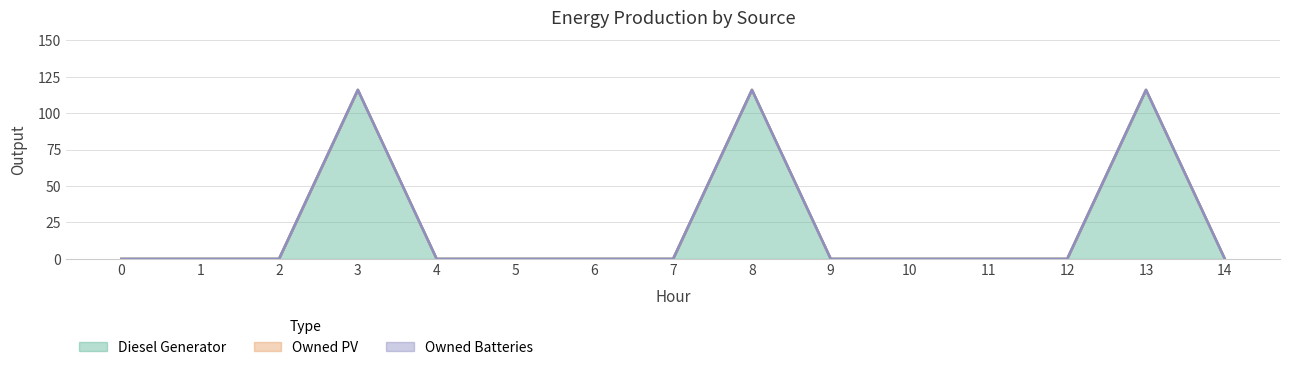

True or false: Owned PV has a value of 0 at 3.

True